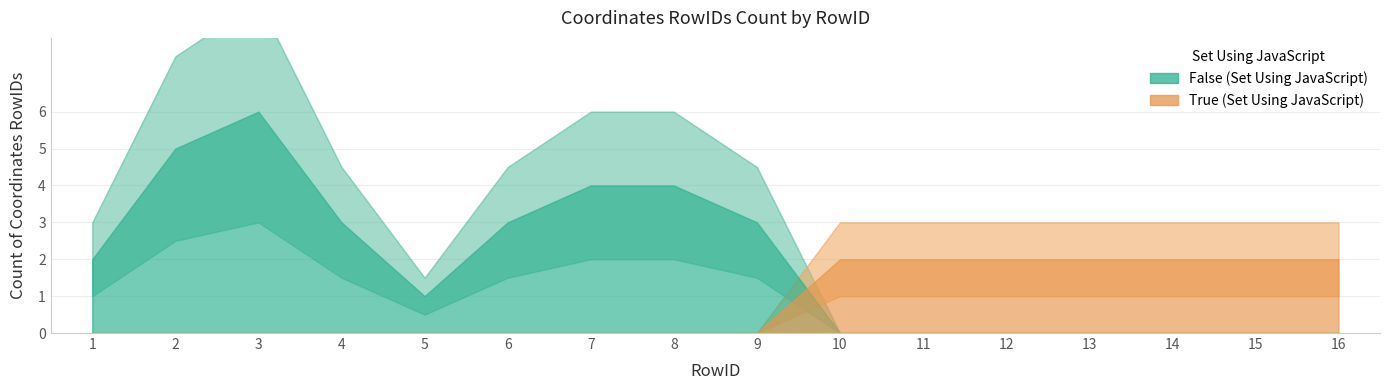

Which series ends up on top after the final intersection of True (count of Coordinates RowIDs) and False (count of Coordinates RowIDs)?

True (count of Coordinates RowIDs)